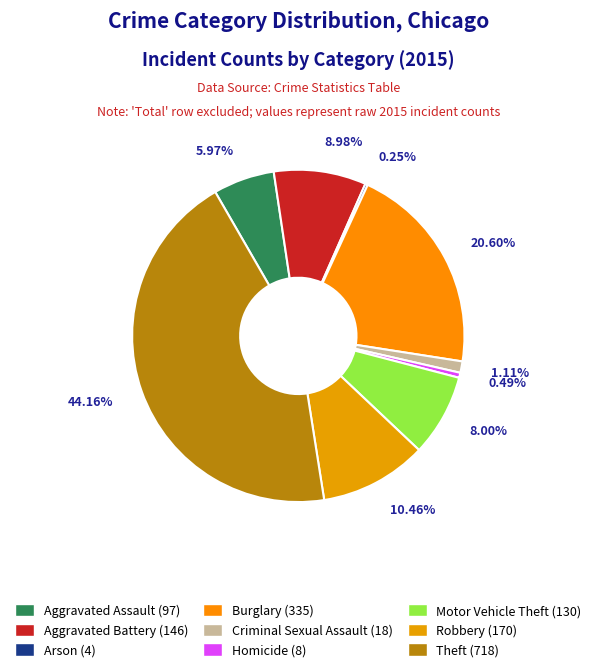

Is it true that Robbery is 19% of the pie?

False